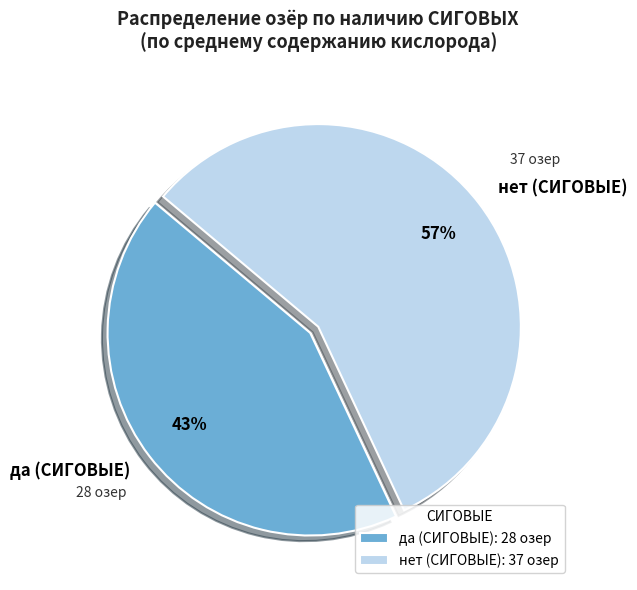

How many segments does this pie chart have?

2